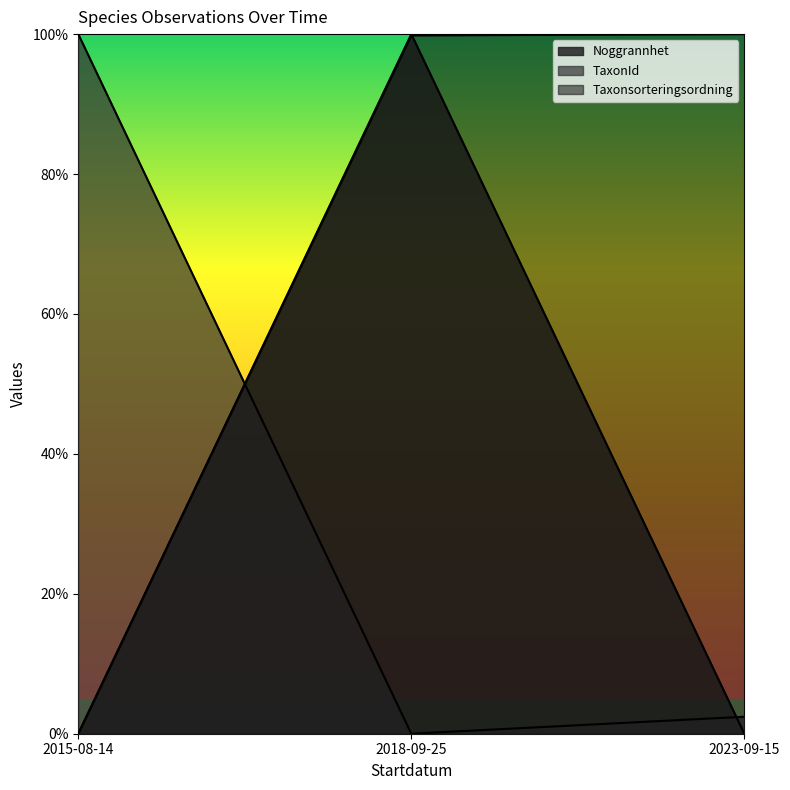

The TaxonId series shows 0.0 at 2018-09-25. True or false?

True